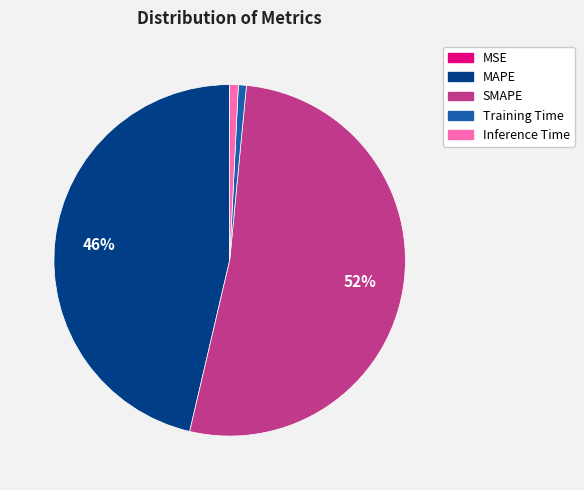

Combined, do Inference Time and MAPE account for over 50%?

No